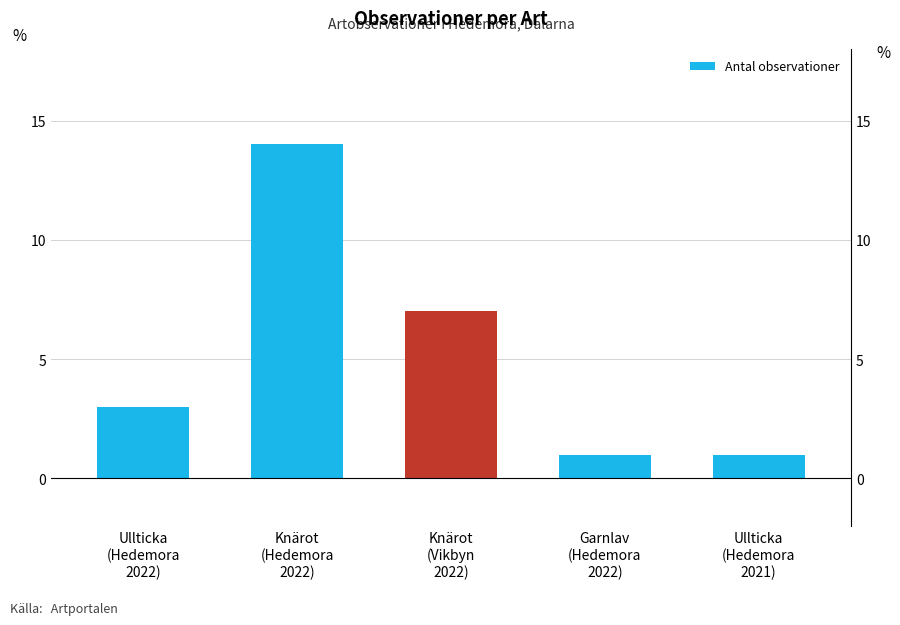

Between Knärot
(Vikbyn
2022) and Knärot
(Hedemora
2022), which is larger?

Knärot
(Hedemora
2022)